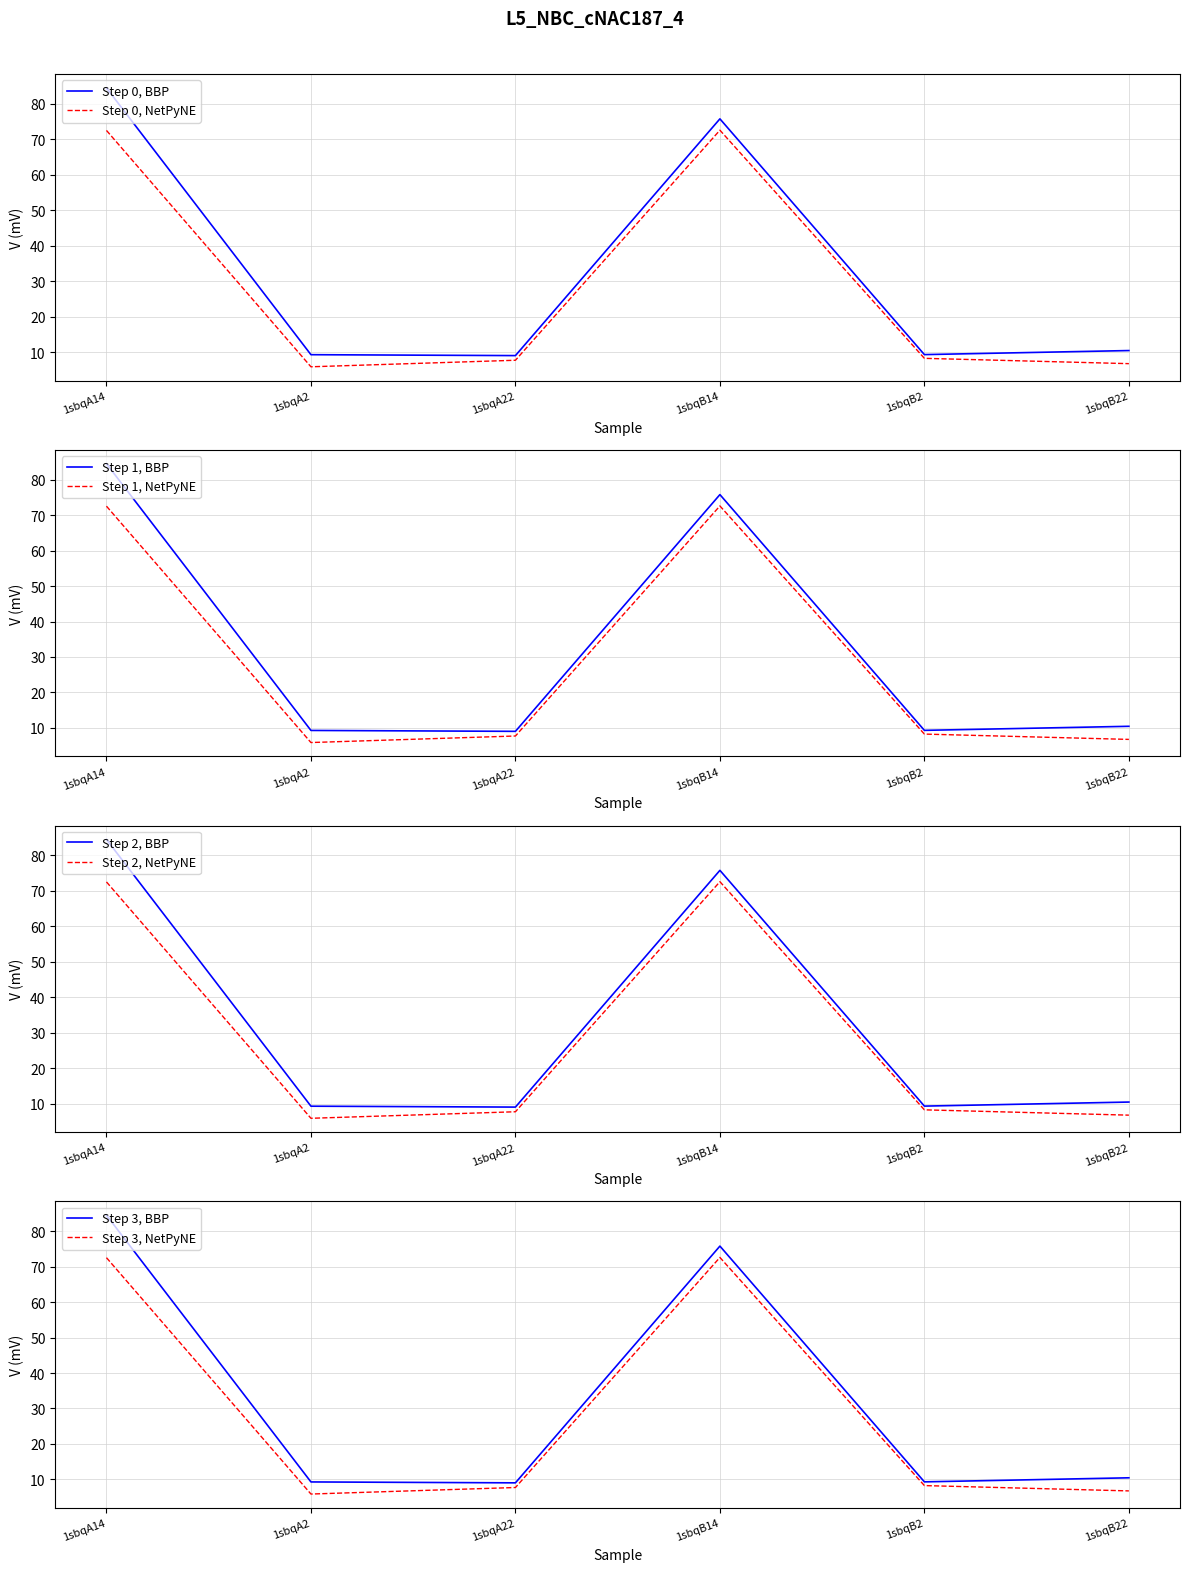

Is it true that Step 0, NetPyNE equals 13.7 at 1sbqA22?

False